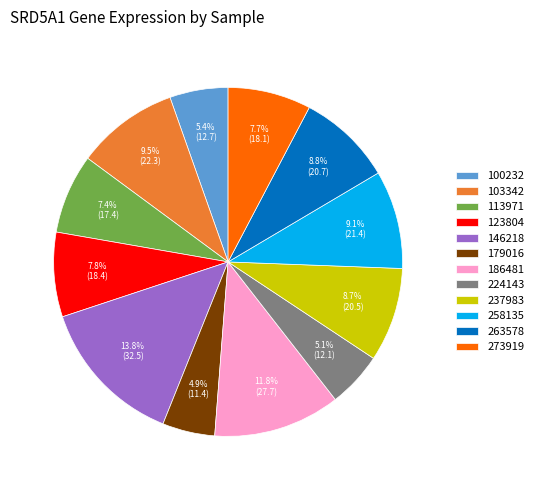

Count the number of slices in the pie.

12